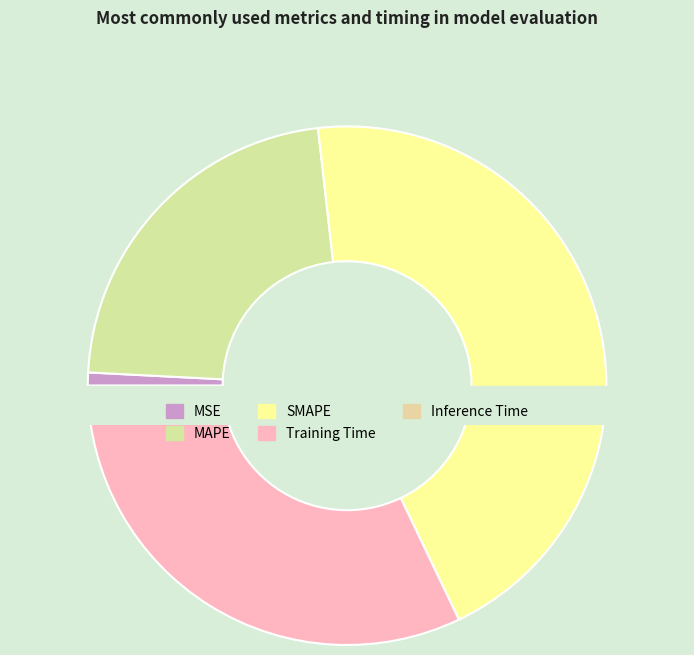

True or false: MSE accounts for 15% of the total.

False